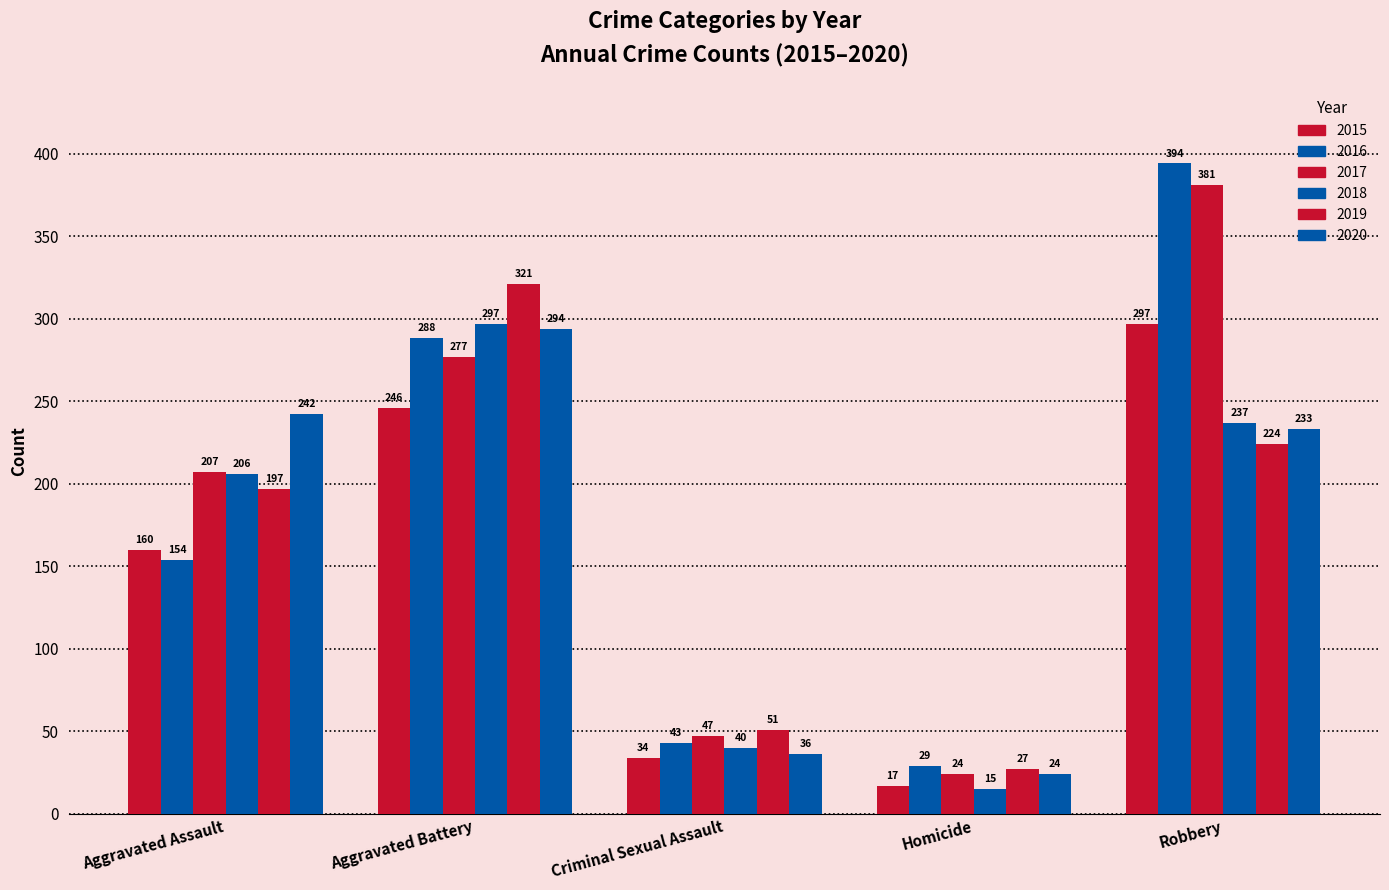

How many groups of bars are there?

5